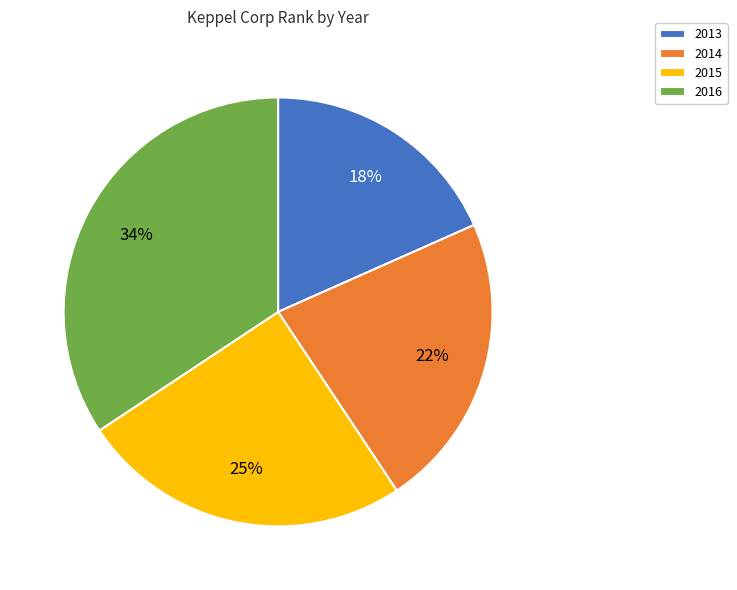

Do 2015 and 2013 together represent more than half of the pie?

No